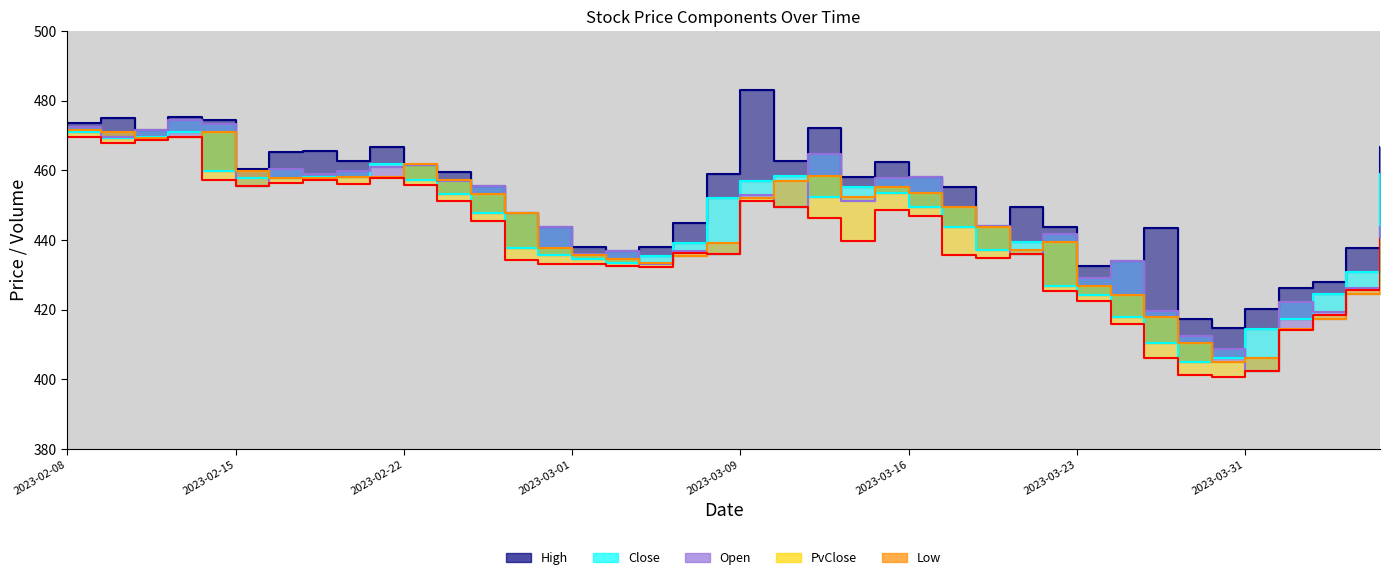

The Low (line) series shows 156.9 at 2023-02-15. True or false?

False